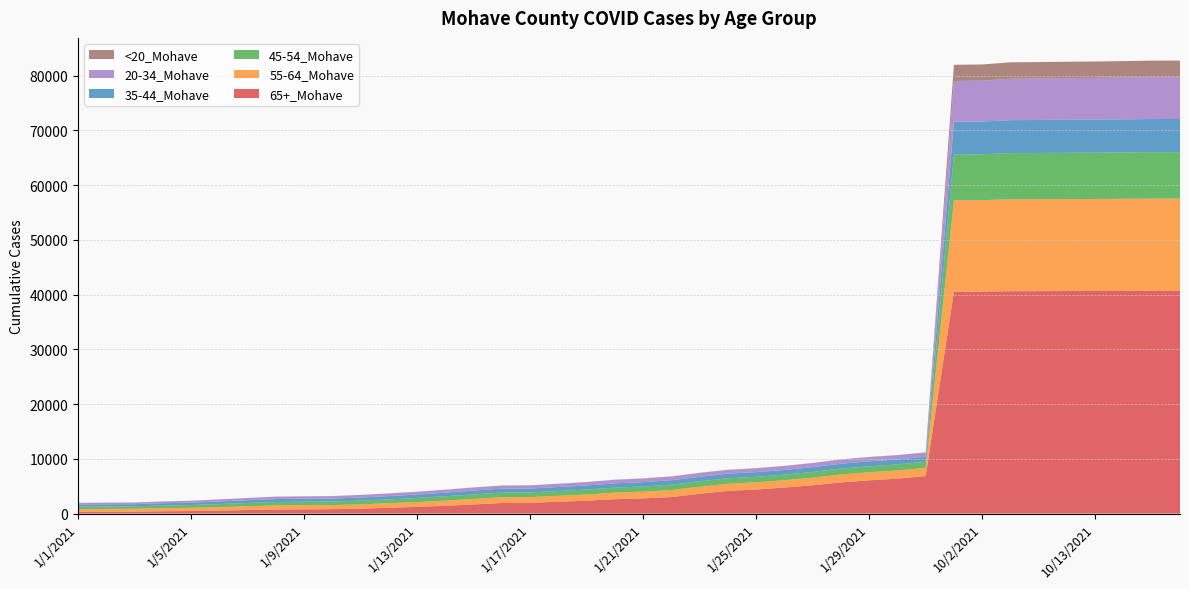

Reading left to right, extract all data points from this chart.

65+_Mohave: 1/1/2021=342	1/2/2021=355	1/3/2021=362	1/4/2021=424	1/5/2021=467	1/6/2021=538	1/7/2021=652	1/8/2021=757	1/9/2021=775	1/10/2021=806	1/11/2021=905	1/12/2021=1067	1/13/2021=1233	1/14/2021=1435	1/15/2021=1668	1/16/2021=1936	1/17/2021=1960	1/18/2021=2170	1/19/2021=2353	1/20/2021=2628	1/21/2021=2777	1/22/2021=3019	1/23/2021=3618	1/24/2021=4150	1/25/2021=4404	1/26/2021=4760	1/27/2021=5173	1/28/2021=5702	1/29/2021=6081	1/30/2021=6384	1/31/2021=6858	10/1/2021=40535	10/2/2021=40551	10/10/2021=40627	10/11/2021=40639	10/12/2021=40652	10/13/2021=40665	10/14/2021=40689	10/15/2021=40708	10/16/2021=40710
55-64_Mohave: 1/1/2021=498	1/2/2021=509	1/3/2021=516	1/4/2021=563	1/5/2021=590	1/6/2021=654	1/7/2021=690	1/8/2021=732	1/9/2021=743	1/10/2021=748	1/11/2021=786	1/12/2021=833	1/13/2021=878	1/14/2021=943	1/15/2021=1010	1/16/2021=1049	1/17/2021=1052	1/18/2021=1082	1/19/2021=1132	1/20/2021=1197	1/21/2021=1231	1/22/2021=1276	1/23/2021=1295	1/24/2021=1301	1/25/2021=1319	1/26/2021=1347	1/27/2021=1398	1/28/2021=1446	1/29/2021=1476	1/30/2021=1495	1/31/2021=1508	10/1/2021=16698	10/2/2021=16707	10/10/2021=16785	10/11/2021=16799	10/12/2021=16806	10/13/2021=16810	10/14/2021=16820	10/15/2021=16828	10/16/2021=16828
45-54_Mohave: 1/1/2021=432	1/2/2021=441	1/3/2021=450	1/4/2021=481	1/5/2021=504	1/6/2021=544	1/7/2021=589	1/8/2021=628	1/9/2021=639	1/10/2021=644	1/11/2021=675	1/12/2021=704	1/13/2021=746	1/14/2021=795	1/15/2021=832	1/16/2021=848	1/17/2021=848	1/18/2021=870	1/19/2021=902	1/20/2021=926	1/21/2021=948	1/22/2021=977	1/23/2021=986	1/24/2021=995	1/25/2021=1006	1/26/2021=1014	1/27/2021=1040	1/28/2021=1072	1/29/2021=1086	1/30/2021=1098	1/31/2021=1105	10/1/2021=8374	10/2/2021=8382	10/10/2021=8436	10/11/2021=8443	10/12/2021=8454	10/13/2021=8458	10/14/2021=8472	10/15/2021=8484	10/16/2021=8486
35-44_Mohave: 1/1/2021=386	1/2/2021=395	1/3/2021=396	1/4/2021=423	1/5/2021=447	1/6/2021=481	1/7/2021=509	1/8/2021=541	1/9/2021=550	1/10/2021=553	1/11/2021=567	1/12/2021=591	1/13/2021=622	1/14/2021=652	1/15/2021=697	1/16/2021=714	1/17/2021=717	1/18/2021=735	1/19/2021=751	1/20/2021=779	1/21/2021=801	1/22/2021=823	1/23/2021=833	1/24/2021=839	1/25/2021=845	1/26/2021=852	1/27/2021=871	1/28/2021=894	1/29/2021=902	1/30/2021=907	1/31/2021=908	10/1/2021=5967	10/2/2021=5979	10/10/2021=6020	10/11/2021=6024	10/12/2021=6032	10/13/2021=6041	10/14/2021=6044	10/15/2021=6055	10/16/2021=6056
20-34_Mohave: 1/1/2021=296	1/2/2021=302	1/3/2021=304	1/4/2021=324	1/5/2021=339	1/6/2021=379	1/7/2021=406	1/8/2021=437	1/9/2021=443	1/10/2021=448	1/11/2021=465	1/12/2021=485	1/13/2021=503	1/14/2021=537	1/15/2021=562	1/16/2021=573	1/17/2021=574	1/18/2021=592	1/19/2021=611	1/20/2021=645	1/21/2021=662	1/22/2021=691	1/23/2021=704	1/24/2021=704	1/25/2021=711	1/26/2021=726	1/27/2021=750	1/28/2021=769	1/29/2021=785	1/30/2021=790	1/31/2021=793	10/1/2021=7457	10/2/2021=7466	10/10/2021=7580	10/11/2021=7592	10/12/2021=7609	10/13/2021=7617	10/14/2021=7630	10/15/2021=7653	10/16/2021=7659
<20_Mohave: 1/1/2021=7	1/2/2021=7	1/3/2021=7	1/4/2021=8	1/5/2021=8	1/6/2021=9	1/7/2021=11	1/8/2021=12	1/9/2021=12	1/10/2021=12	1/11/2021=12	1/12/2021=12	1/13/2021=13	1/14/2021=14	1/15/2021=15	1/16/2021=17	1/17/2021=17	1/18/2021=18	1/19/2021=19	1/20/2021=19	1/21/2021=19	1/22/2021=19	1/23/2021=19	1/24/2021=19	1/25/2021=20	1/26/2021=20	1/27/2021=21	1/28/2021=21	1/29/2021=21	1/30/2021=21	1/31/2021=21	10/1/2021=2955	10/2/2021=2957	10/10/2021=2988	10/11/2021=2990	10/12/2021=2994	10/13/2021=2997	10/14/2021=3005	10/15/2021=3019	10/16/2021=3022